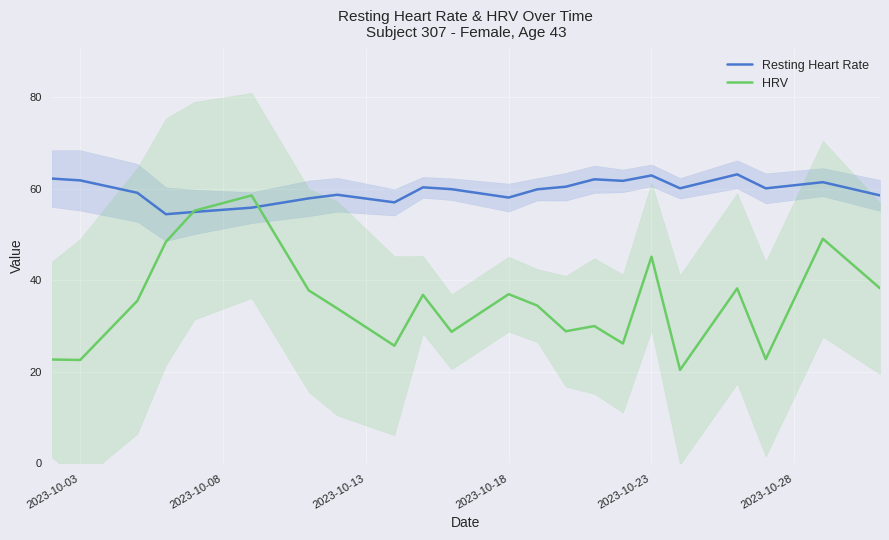

Is it true that HRV equals 63.1 at 2023-10-18?

False